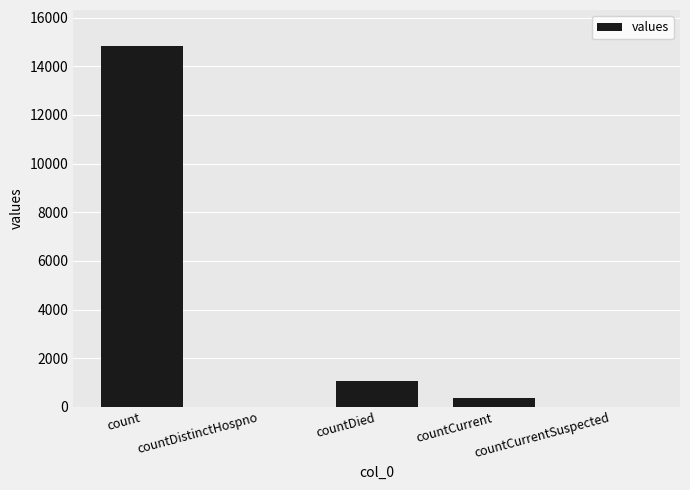

How many series are shown in this chart?

1